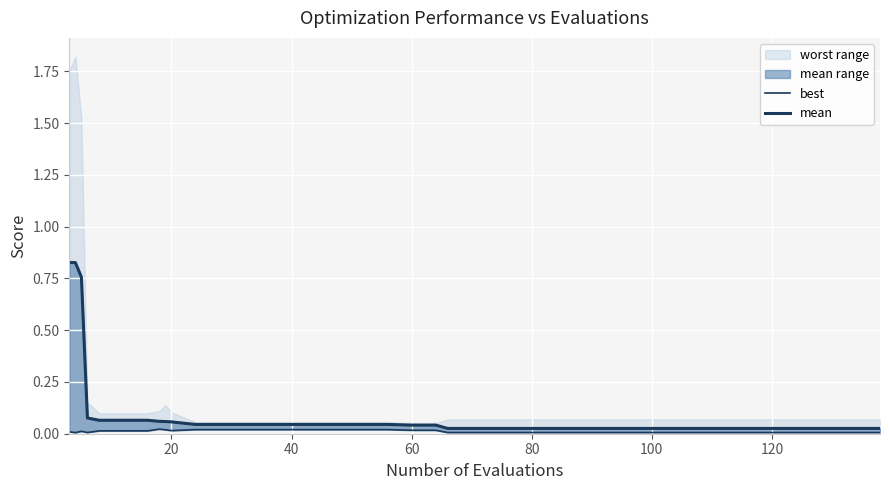

Where is best nearest to the value 0?

20